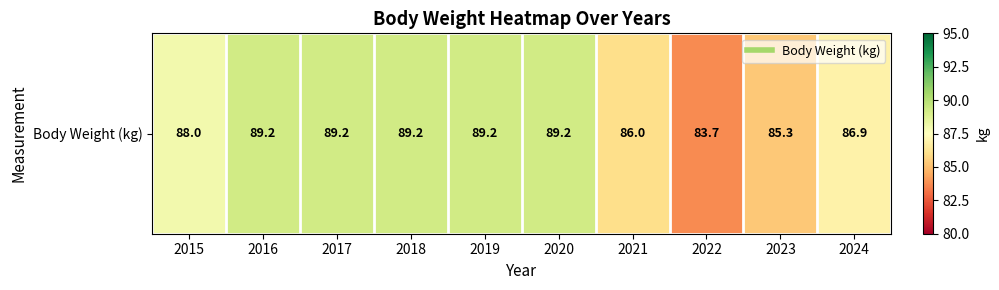

What is the average value?

87.6